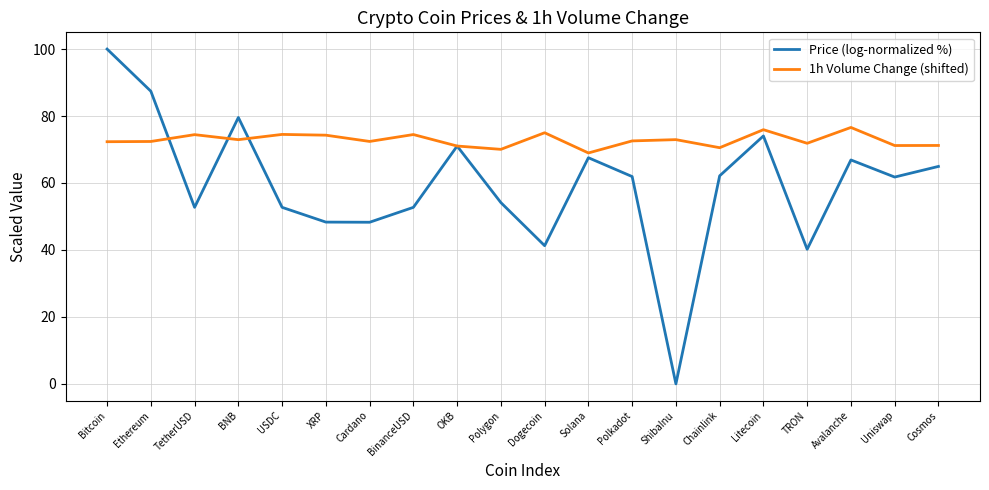

List the series in order of their overall mean, highest first.

1h Volume Change (shifted), Price (log-normalized %)